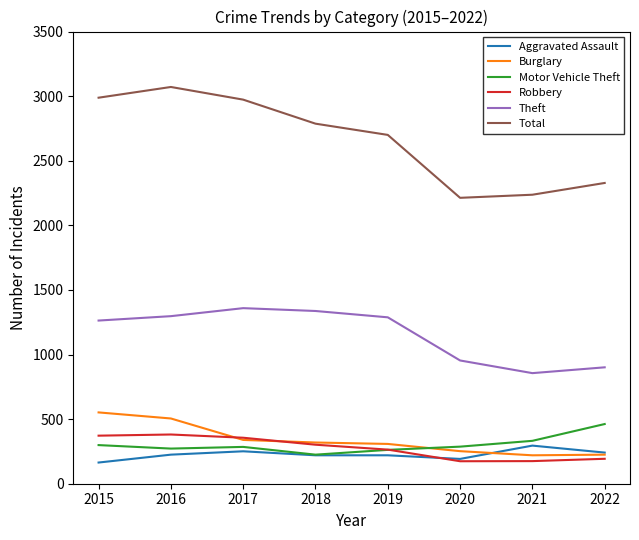

Is it true that Motor Vehicle Theft equals 332 at 2021?

True